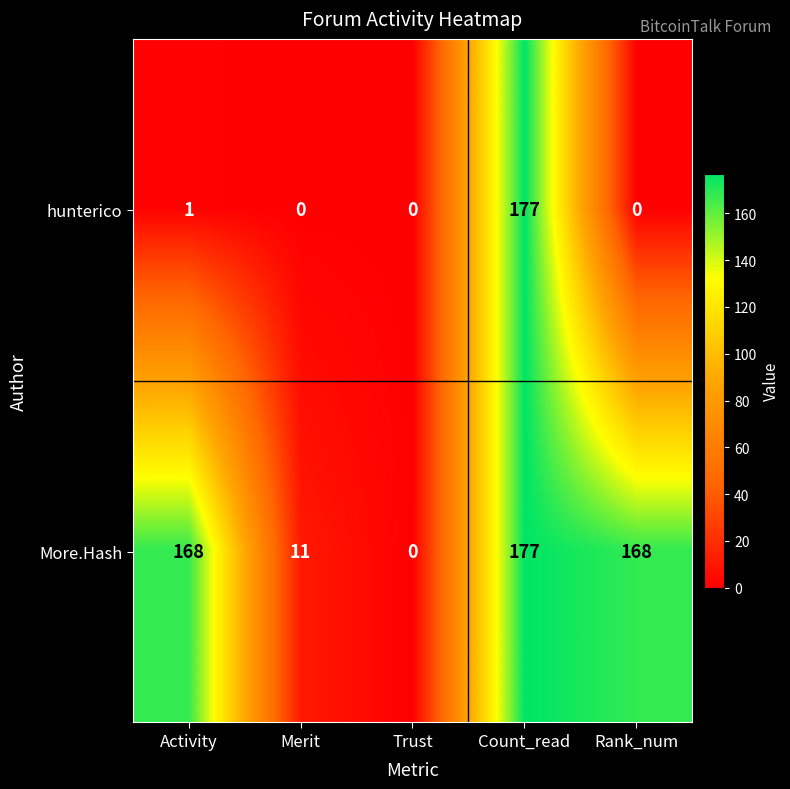

The value of More.Hash at Activity is 168. True or false?

True